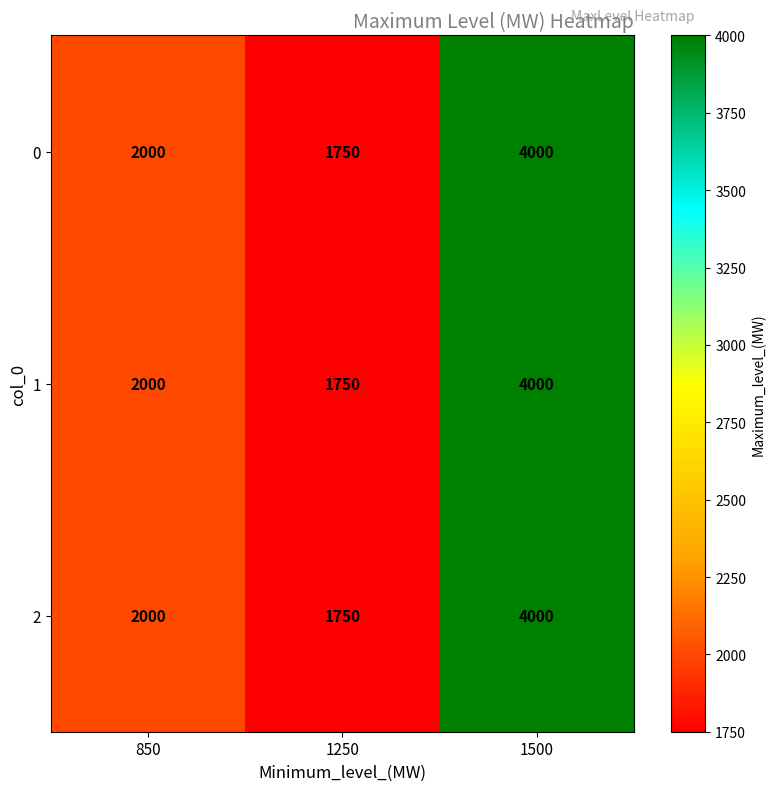

At how many categories does at least one series exceed 2785?

1